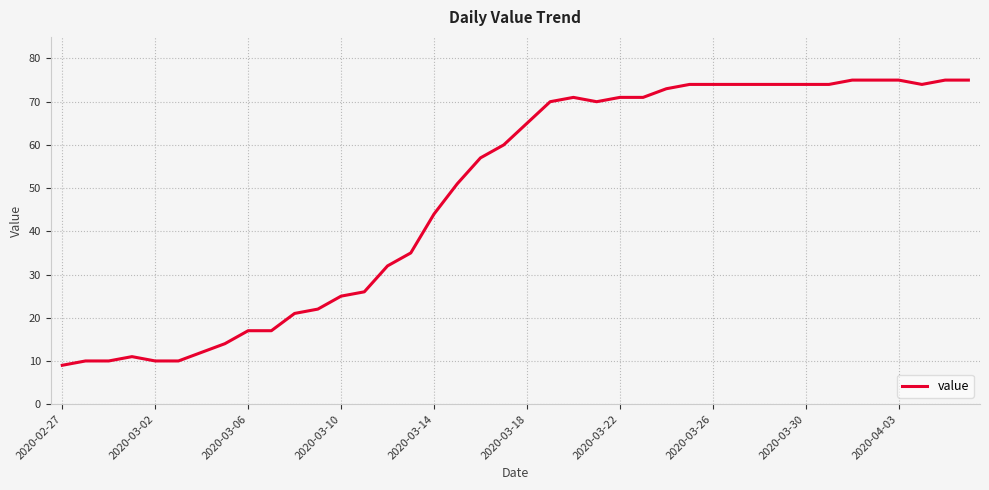

What is the minimum value shown in the chart?

9